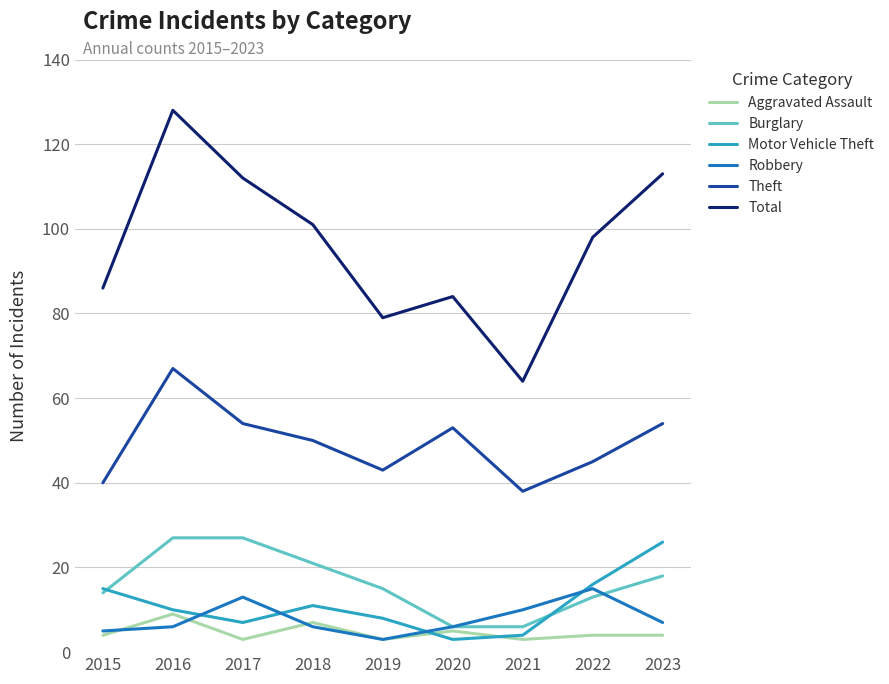

What is the sum of all Total values?

865